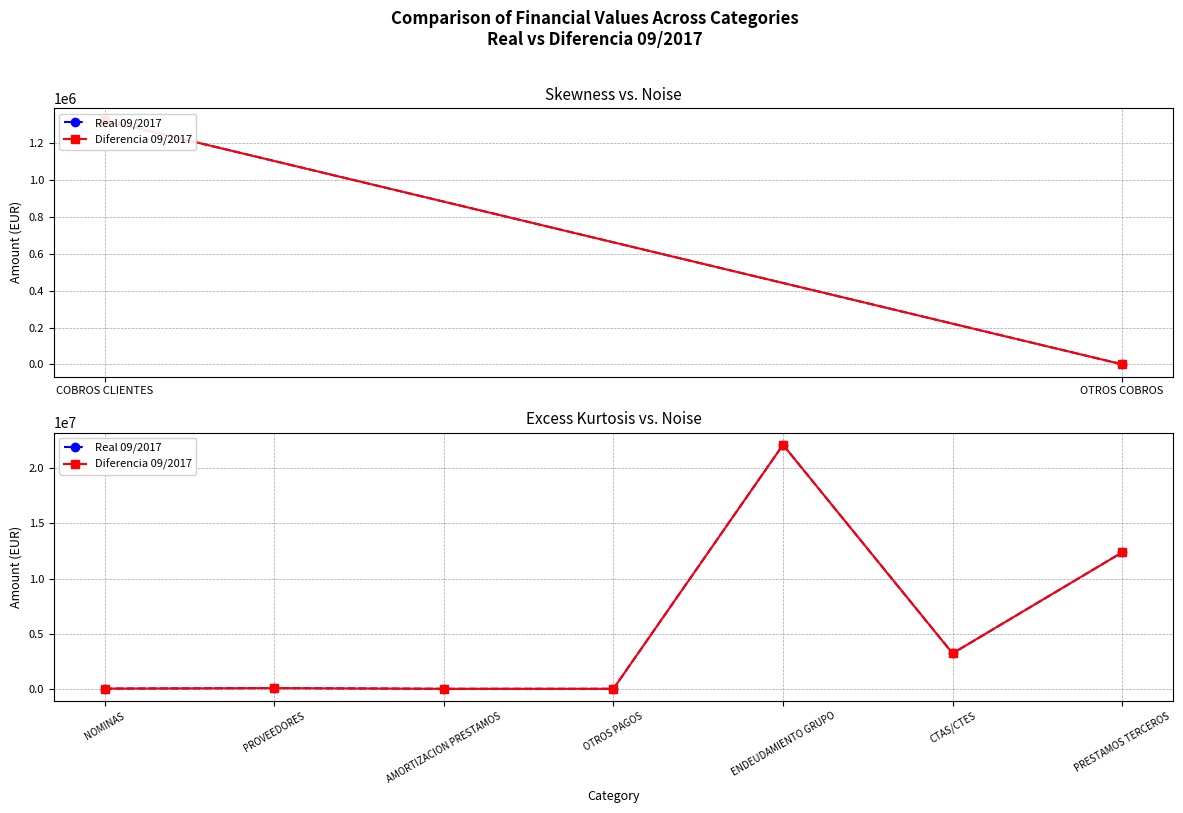

Which series has the widest spread of values?

Real 09/2017